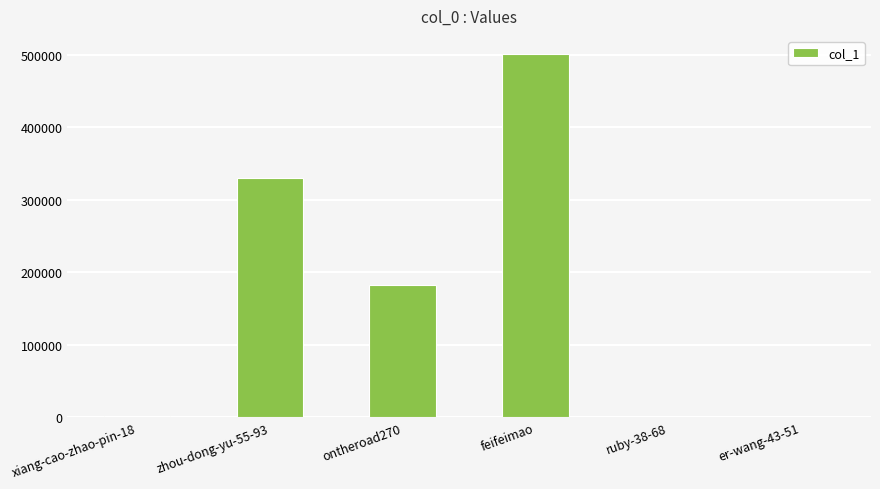

At which label is the value closest to 250495?

ontheroad270